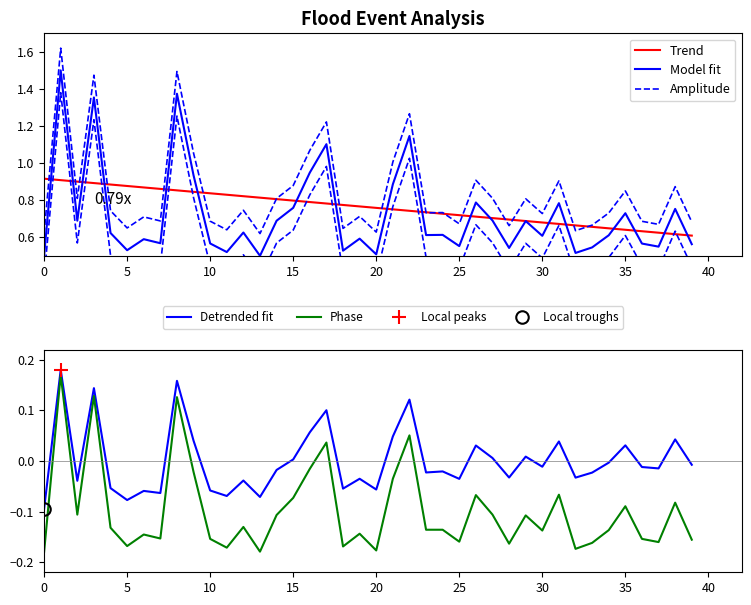

What is the sum of all Model fit values?

28.8